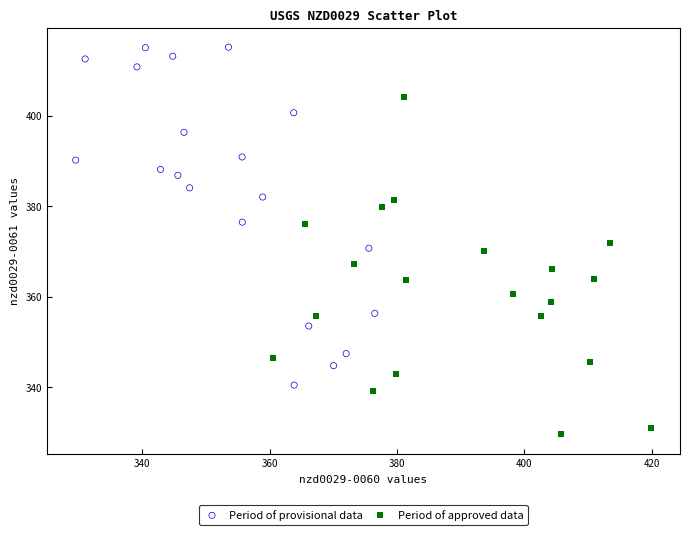

Which series contains the lowest Y value?

Period of approved data